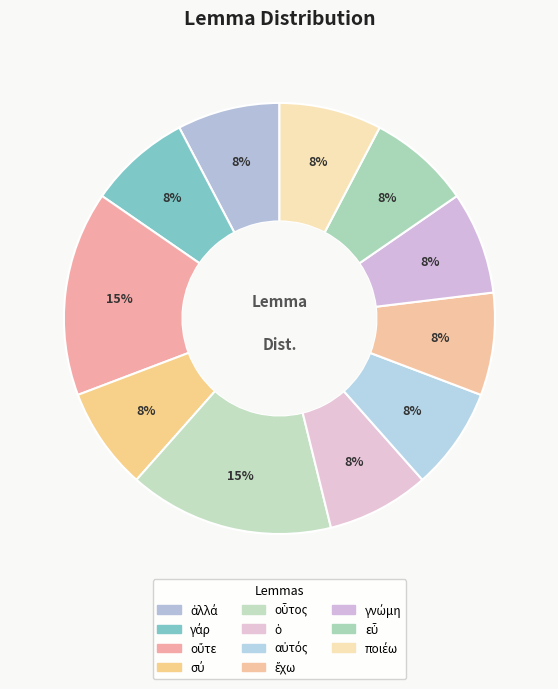

Which slice is the largest?

οὔτε